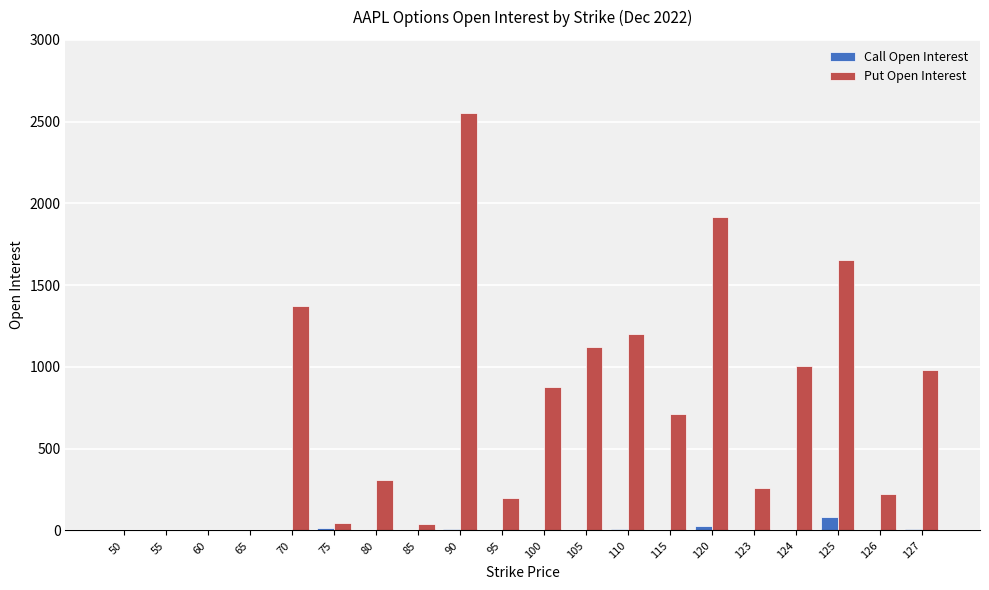

Which series has the largest total across all categories?

Put Open Interest